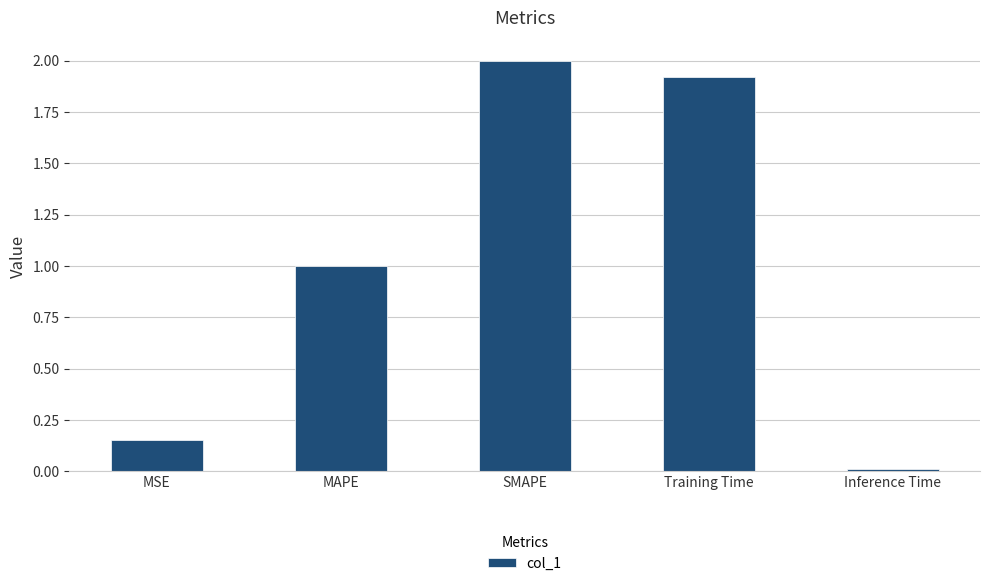

How many bars are there in total?

5